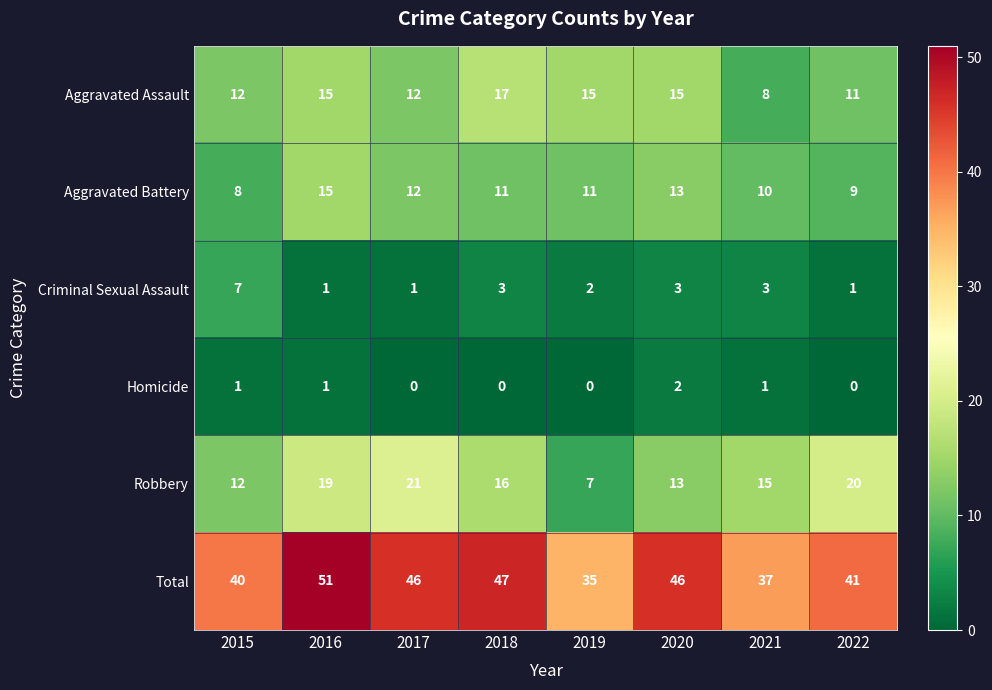

How many Criminal Sexual Assault values are between 1 and 3?

7